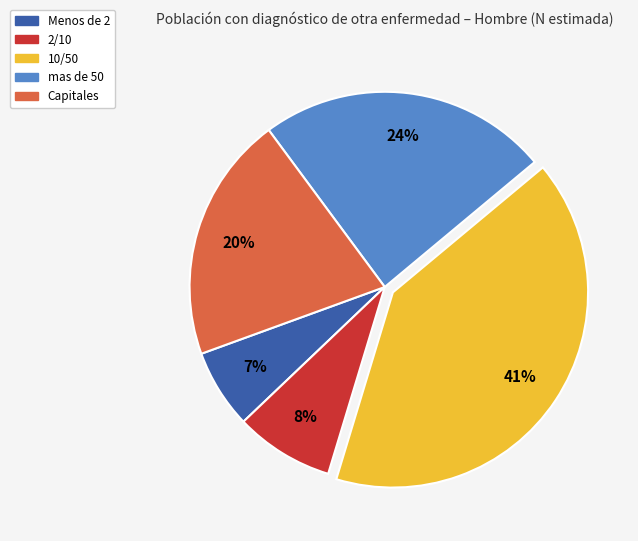

Is the sum of 10/50 and Menos de 2 greater than half?

No